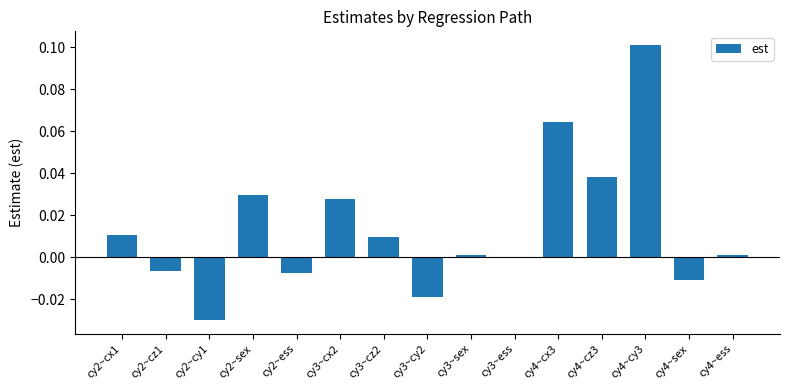

The value at cy3~sex is 0.0. True or false?

True